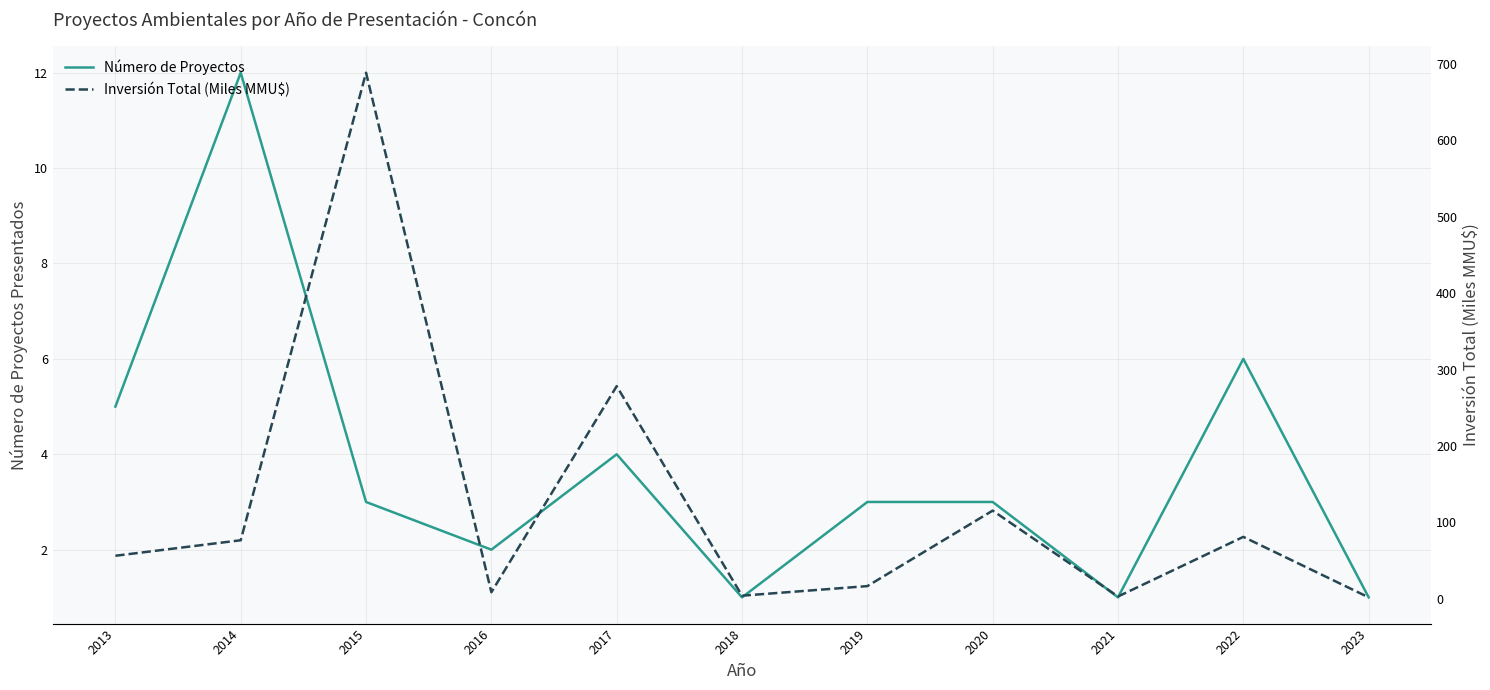

In Número de Proyectos, how many points are lower than both neighbors (excluding endpoints)?

3